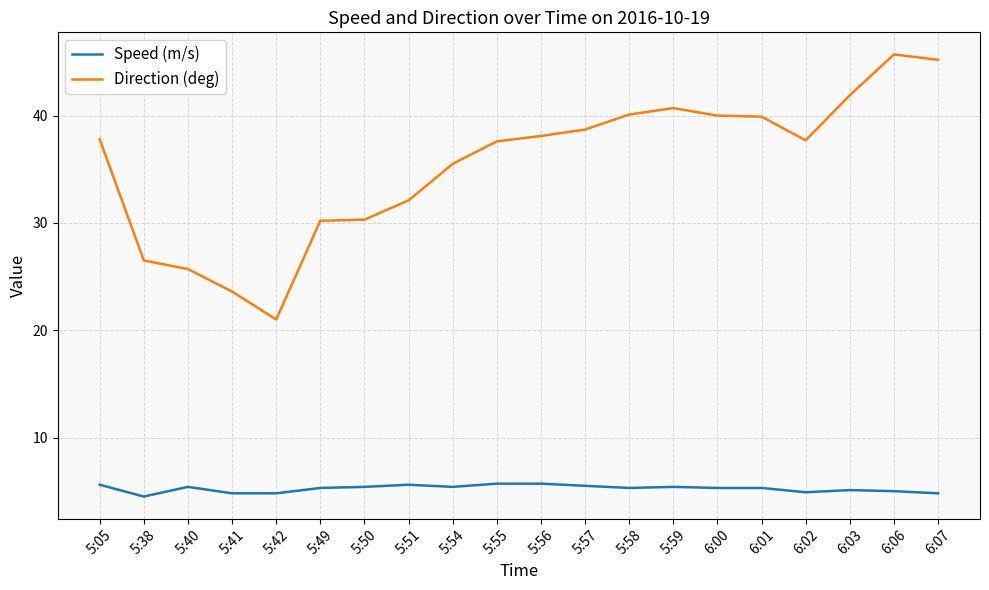

Rank the series at 5:38 from highest to lowest value.

Direction (deg), Speed (m/s)